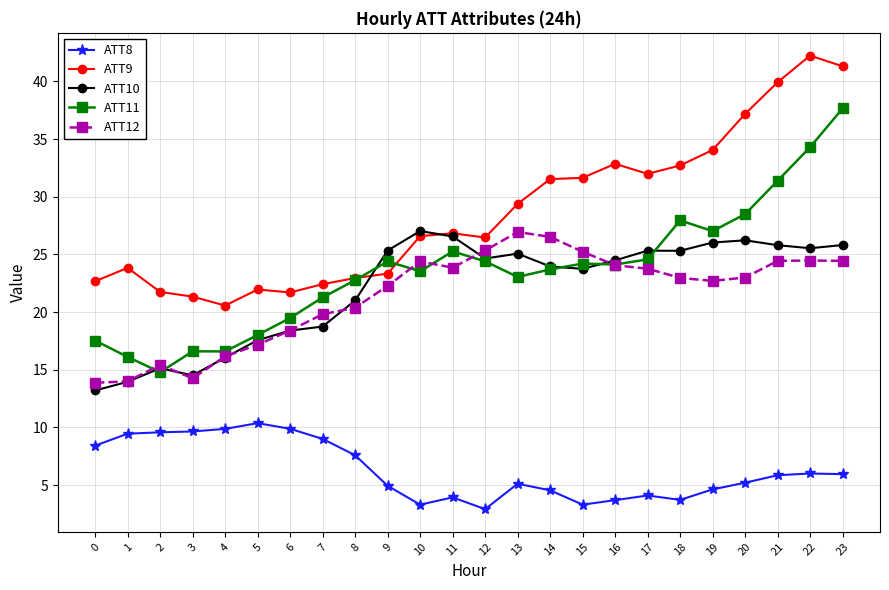

Which series ends up on top after the final intersection of ATT9 and ATT10?

ATT9